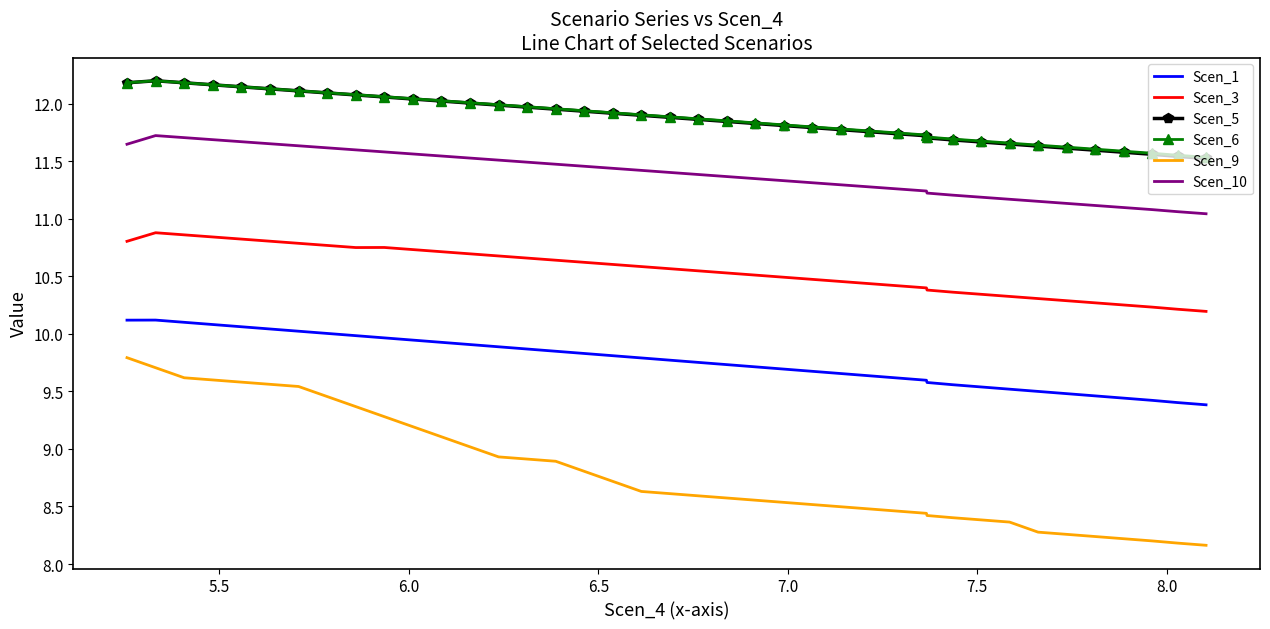

True or false: Scen_9 and Scen_5 cross at least once.

False